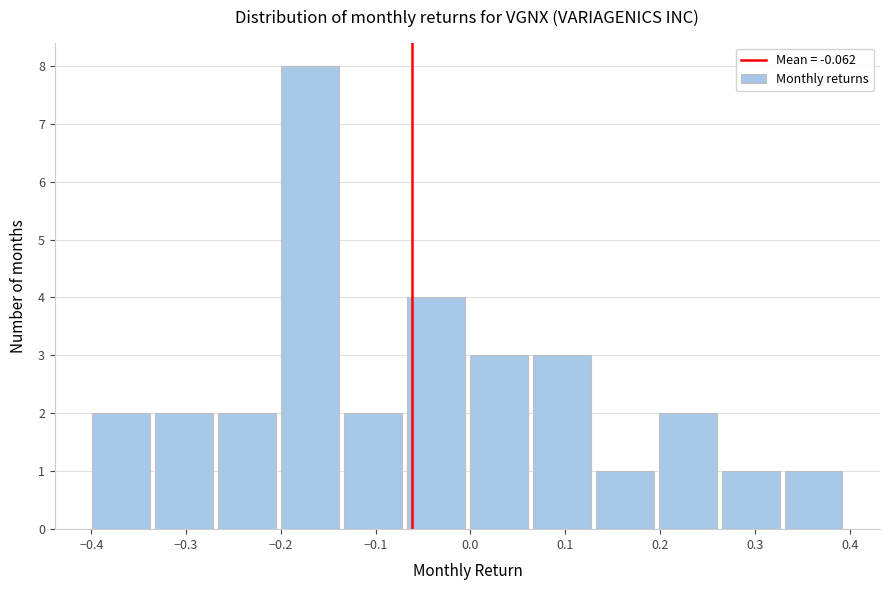

Reading left to right, list every bar in this chart as the range it spans on the x-axis followed by its height. Neither the bar edges nor the heights are printed on the chart, so give them approximately, as read against the axes.

-0.40 to -0.34: 2
-0.34 to -0.27: 2
-0.27 to -0.20: 2
-0.20 to -0.14: 8
-0.14 to -0.07: 2
-0.07 to 0.00: 4
0.00 to 0.06: 3
0.06 to 0.13: 3
0.13 to 0.20: 1
0.20 to 0.26: 2
0.26 to 0.33: 1
0.33 to 0.40: 1